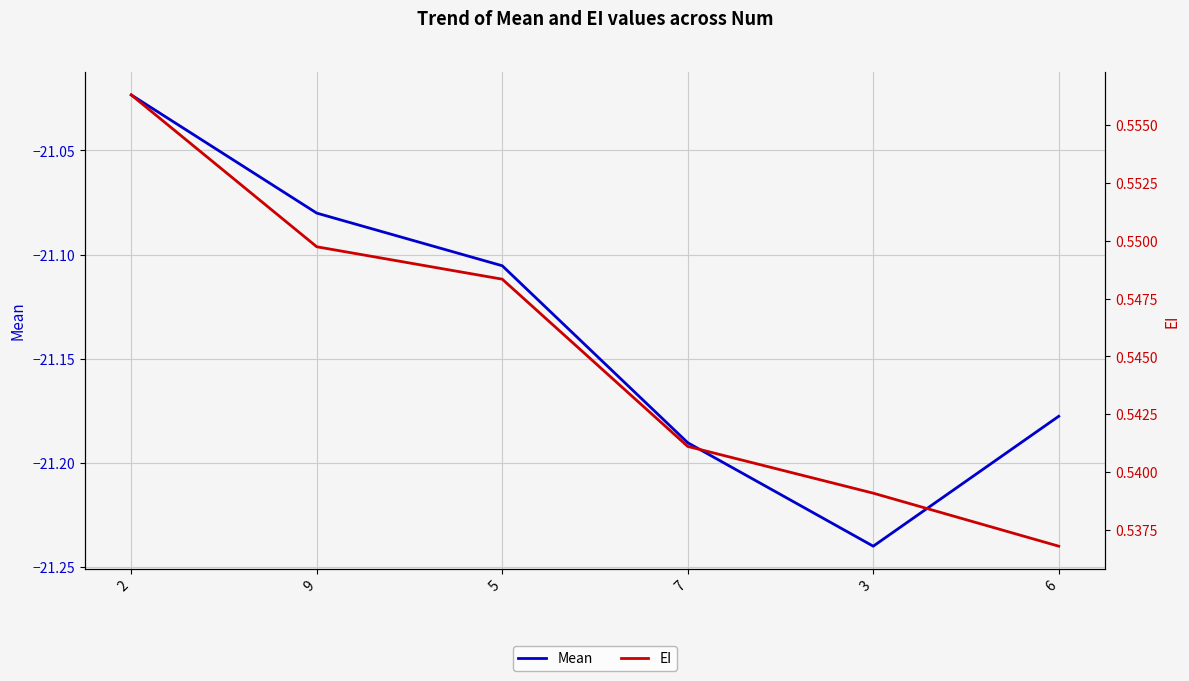

At 5, list the series in order from smallest to largest.

Mean, EI